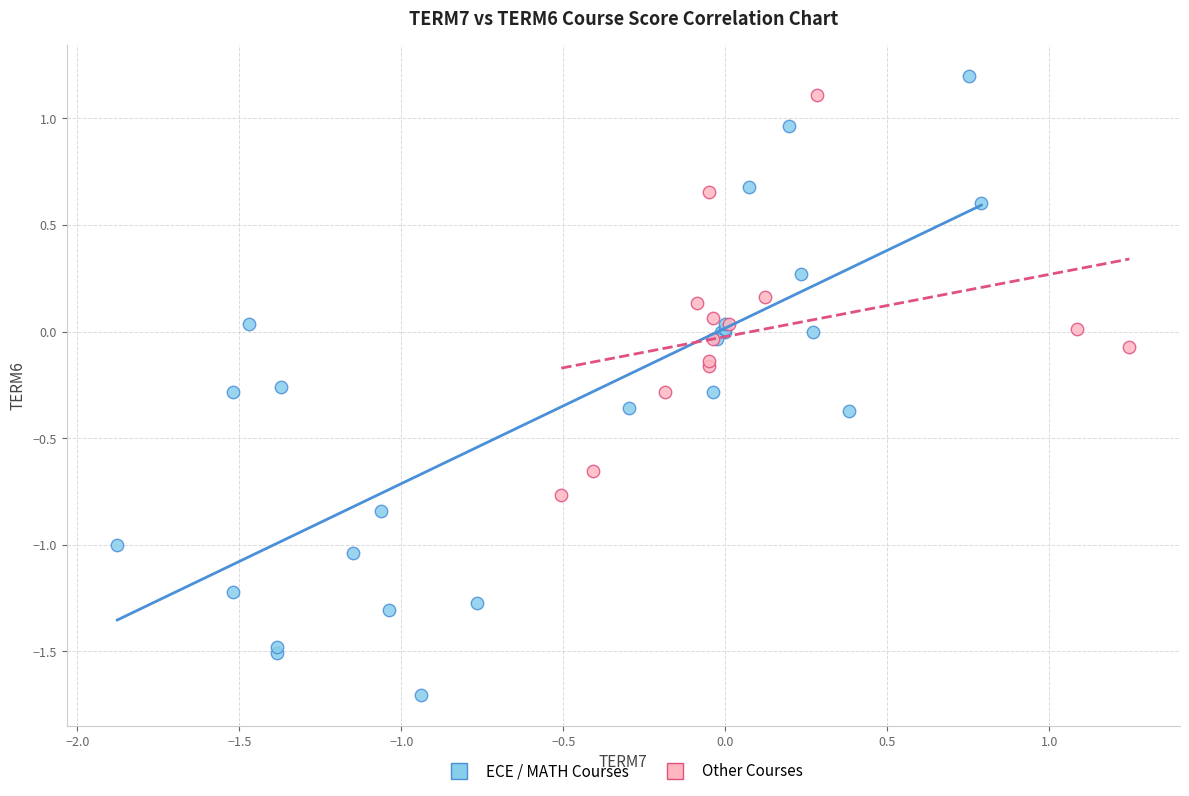

Which series has the largest Y range (max minus min)?

ECE / MATH Courses